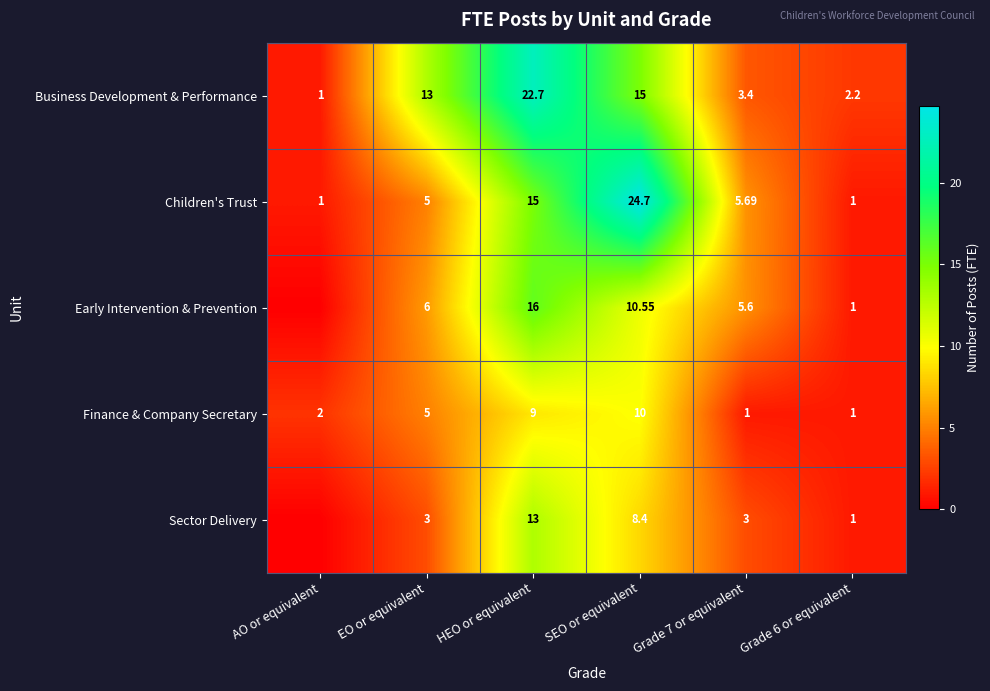

Rank the series at Grade 7 or equivalent from lowest to highest value.

Finance & Company Secretary, Sector Delivery, Business Development & Performance, Early Intervention & Prevention, Children's Trust